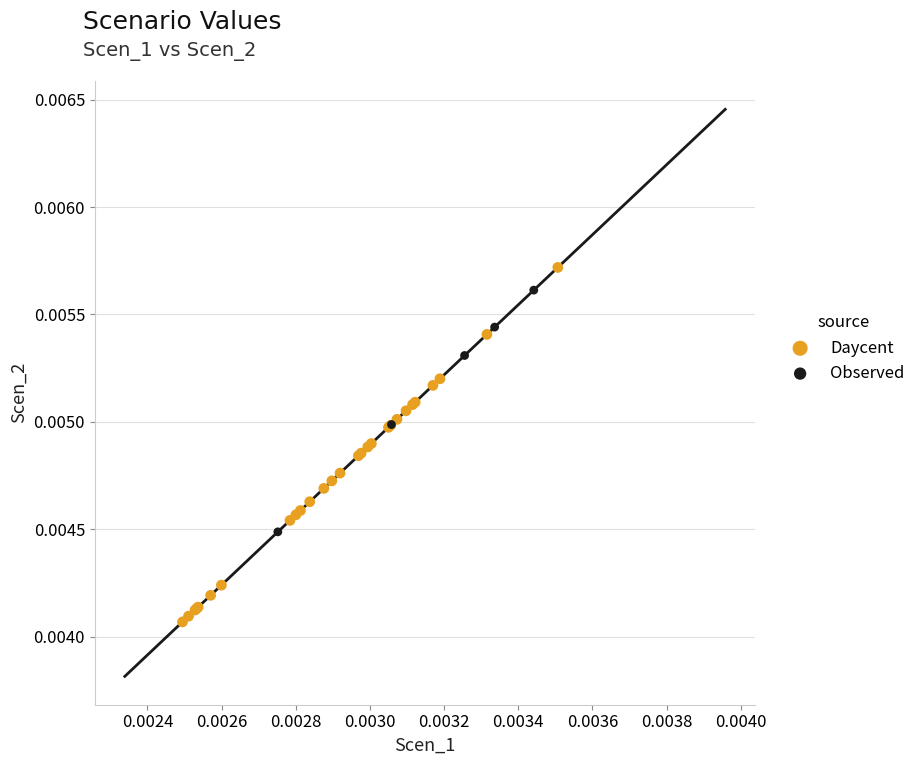

Which series has the largest Y range (max minus min)?

Daycent